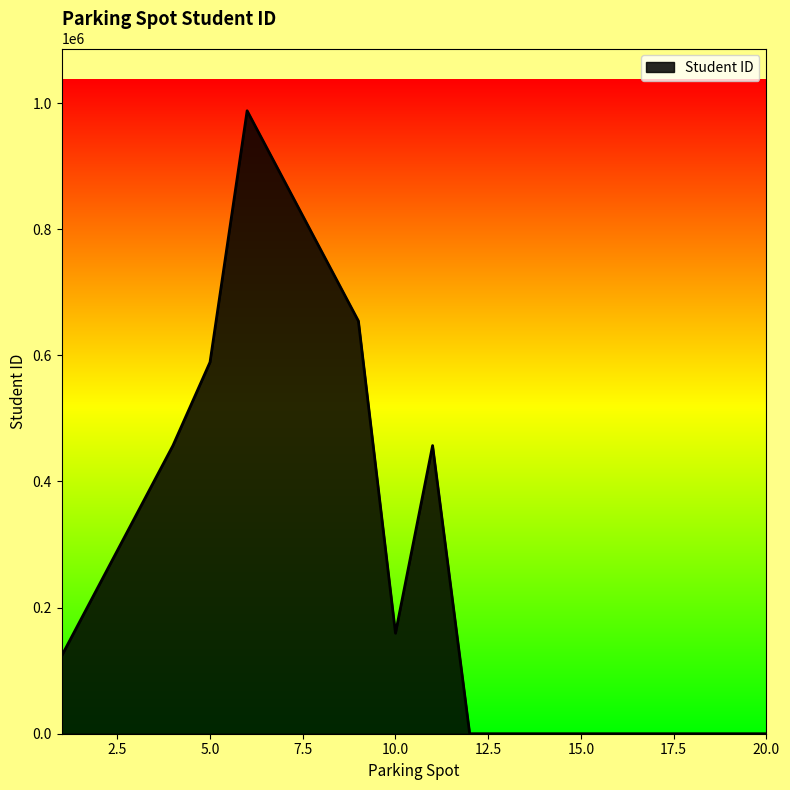

What is the greatest value displayed?

987654